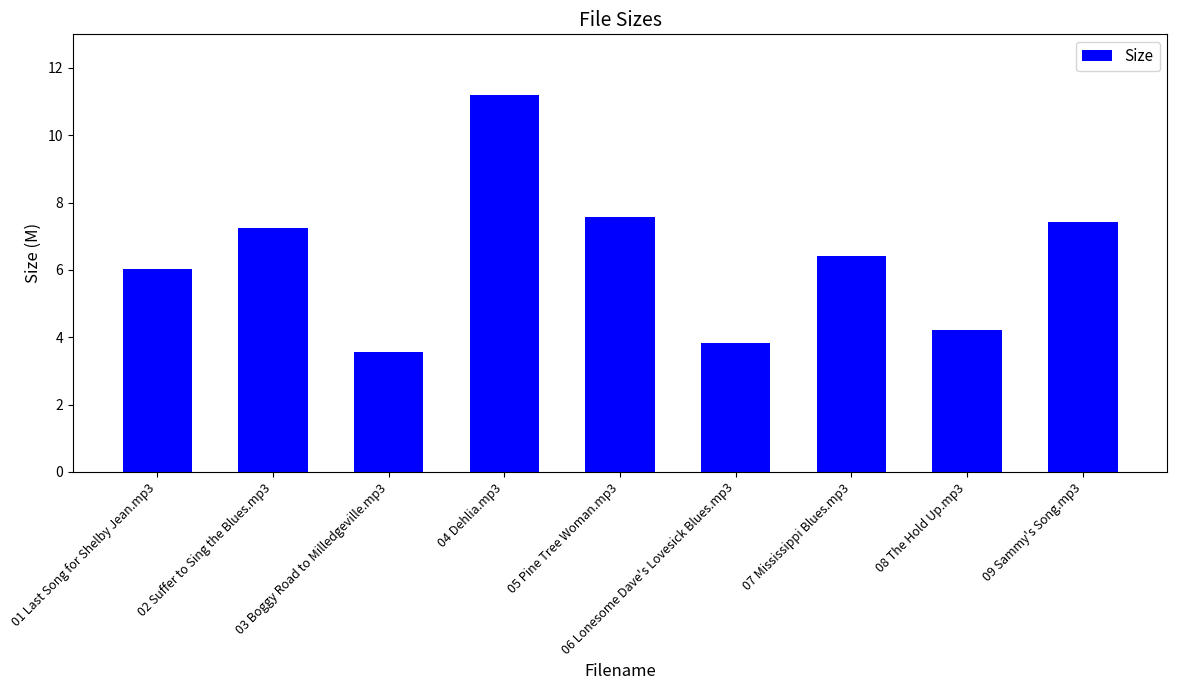

Is it true that the value at 06 Lonesome Dave's Lovesick Blues.mp3 is 3.8?

True